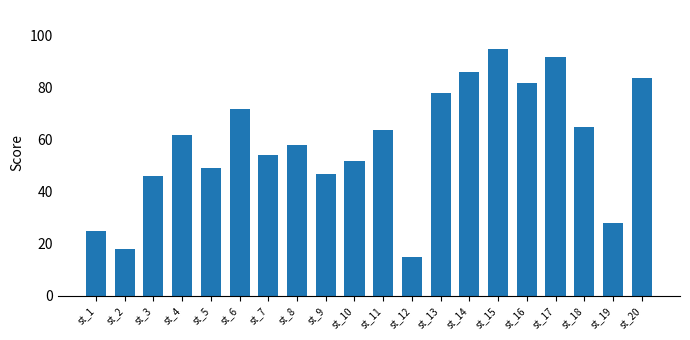

Which has a higher value, st_2 or st_11?

st_11